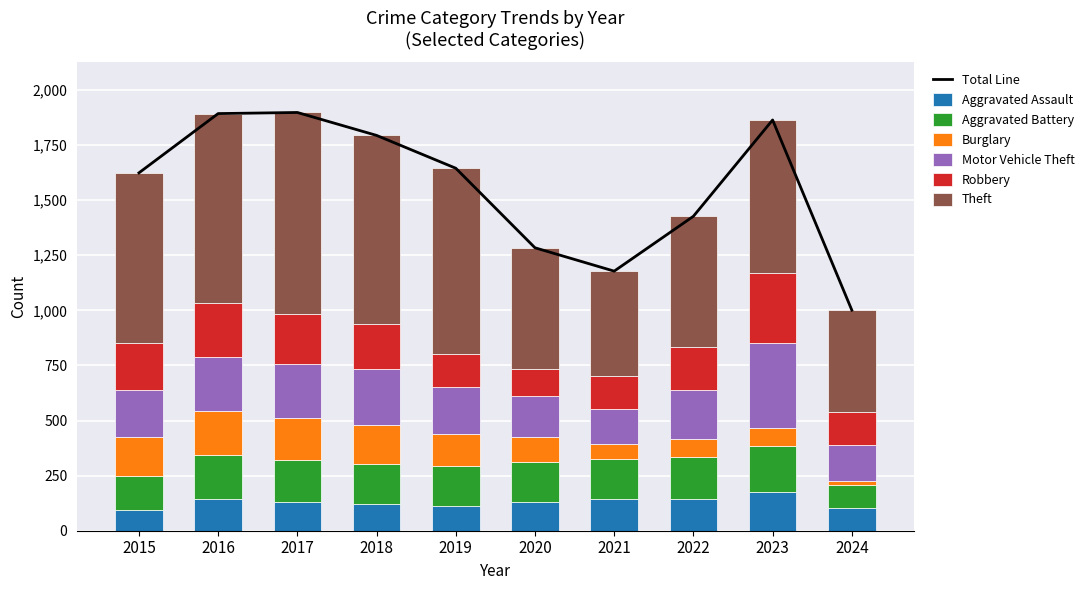

What is the difference between the highest and lowest values at 2022?

510